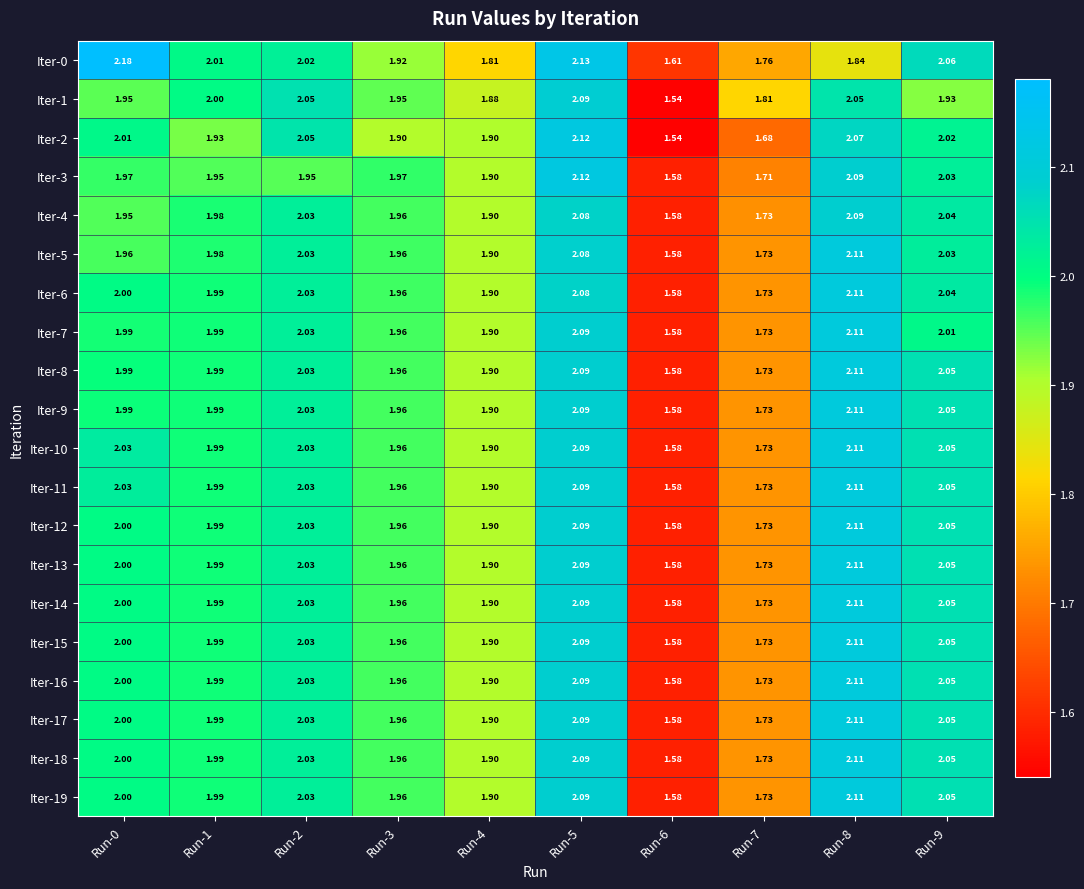

Is the value of Iter-19 at Run-9 greater than the value of Iter-11 at Run-7?

Yes